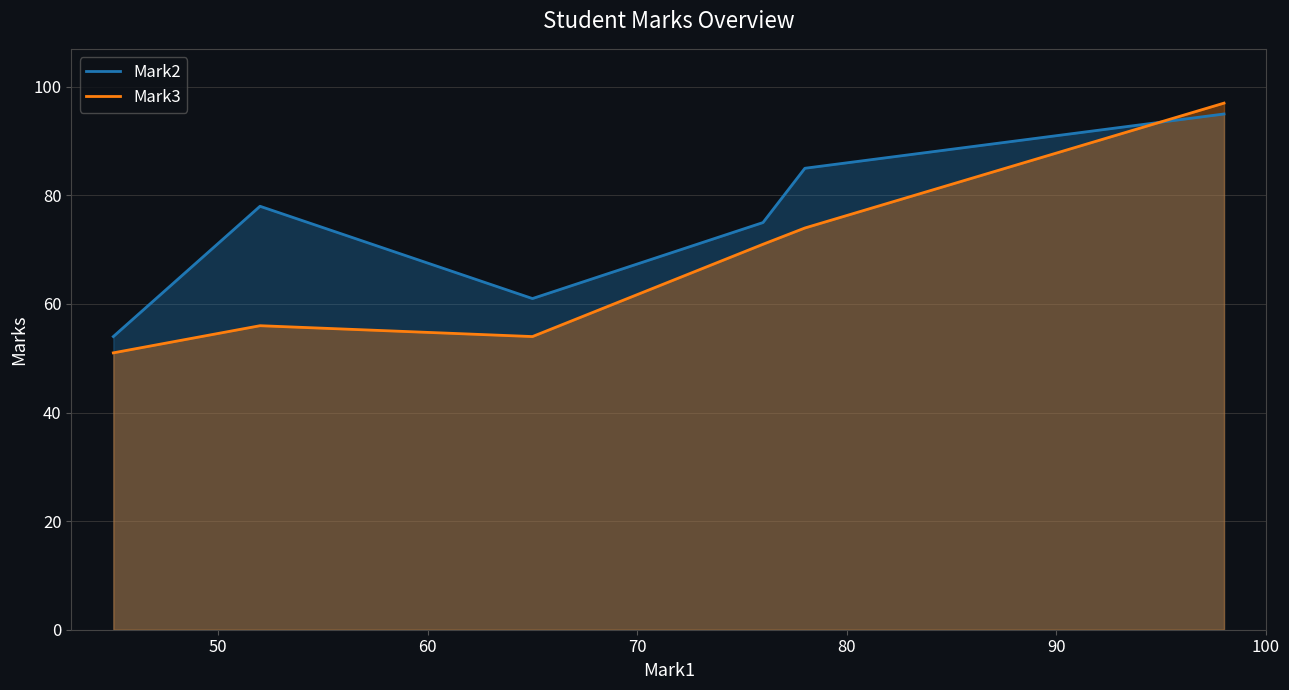

What is the sum of all Mark2 values?

448